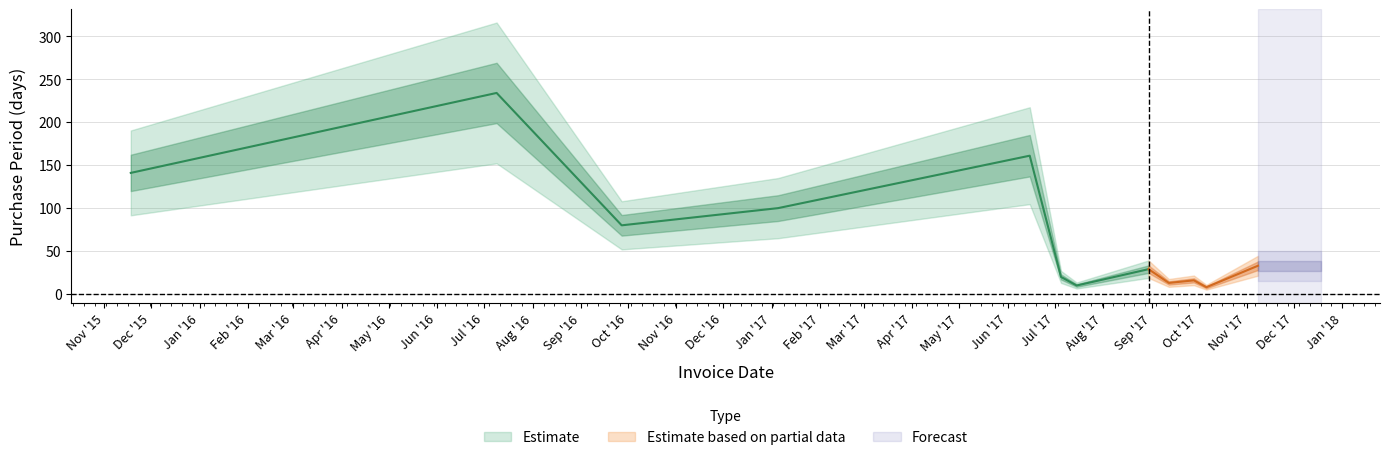

How many lines are shown in the chart?

1